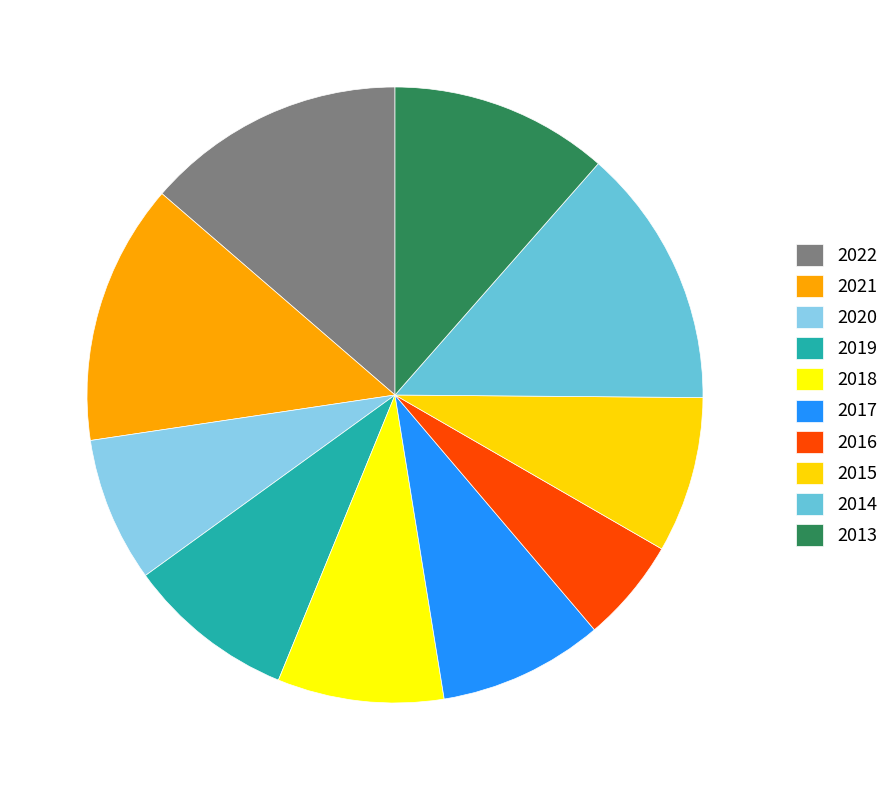

Between 2013 and 2018, which is larger?

2013